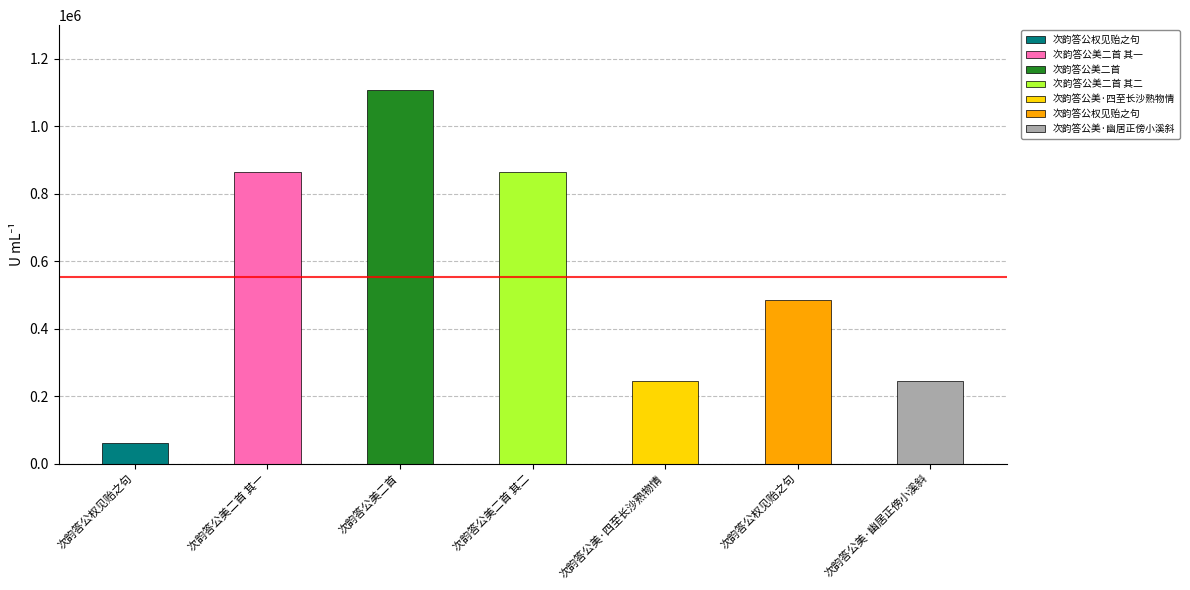

At which category does the chart reach its peak across all series?

次韵答公美二首